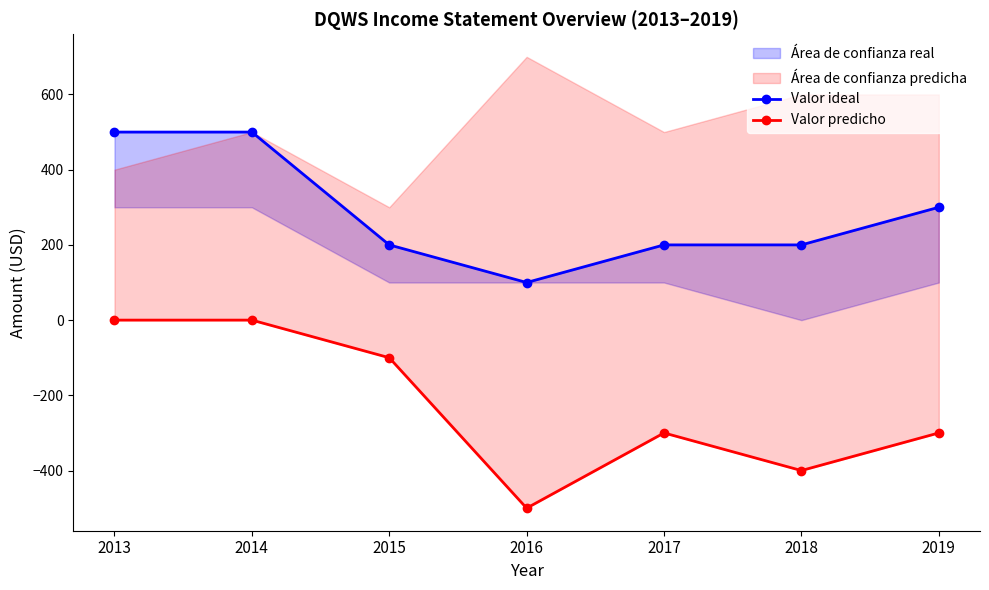

At which label is Valor ideal closest to 300?

2019